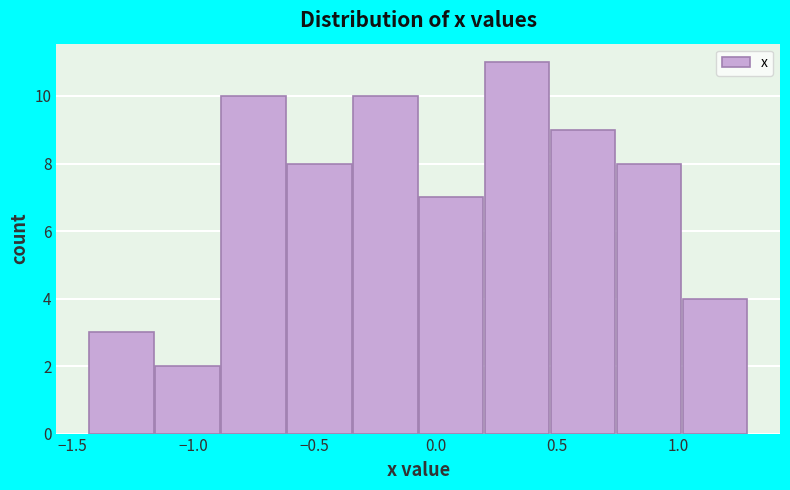

Reading left to right, list every bar in this chart as the range it spans on the x-axis followed by its height. Neither the bar edges nor the heights are printed on the chart, so give them approximately, as read against the axes.

-1.45 to -1.15: 3
-1.15 to -0.90: 2
-0.90 to -0.60: 10
-0.60 to -0.35: 8
-0.35 to -0.05: 10
-0.05 to 0.20: 7
0.20 to 0.45: 11
0.45 to 0.75: 9
0.75 to 1.00: 8
1.00 to 1.30: 4